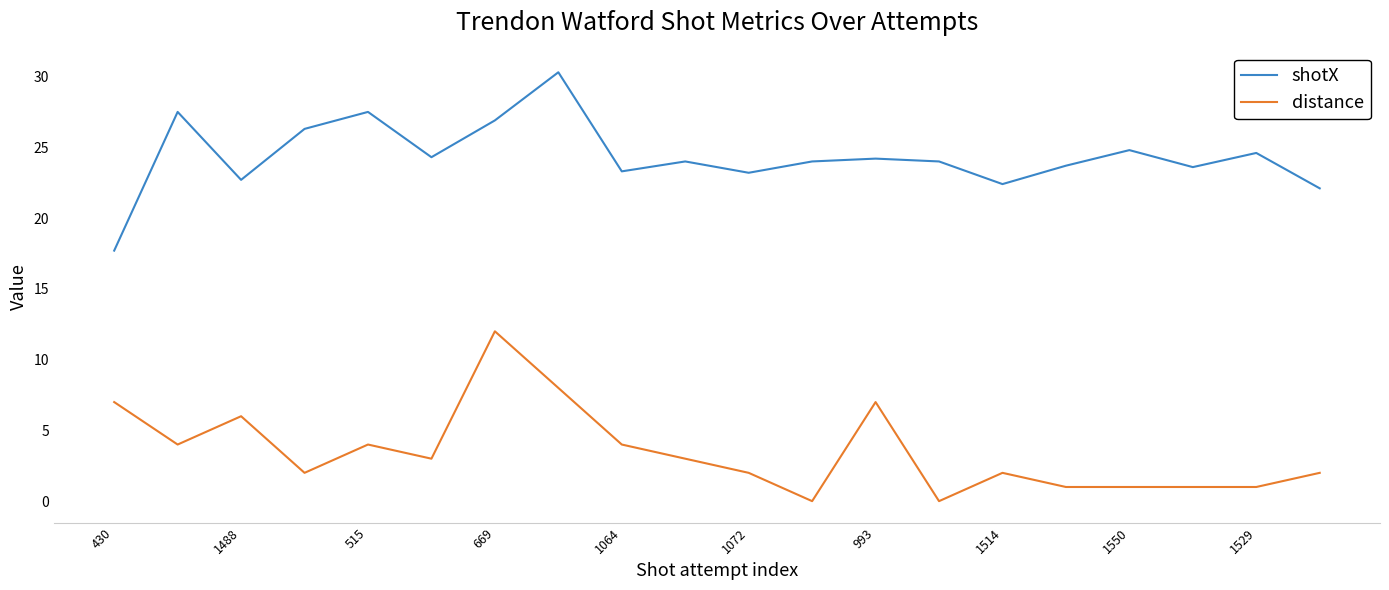

How many distinct data groups are displayed?

2